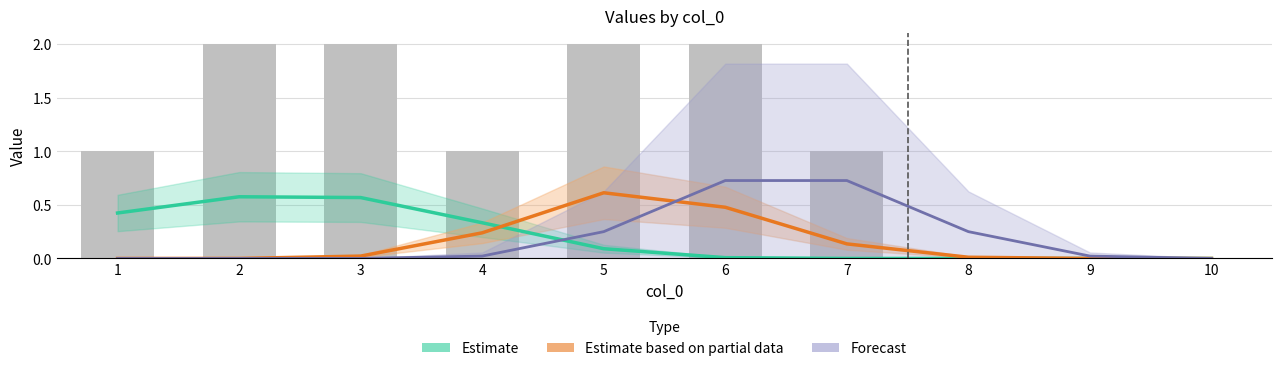

Which label corresponds to the largest value in the chart?

6